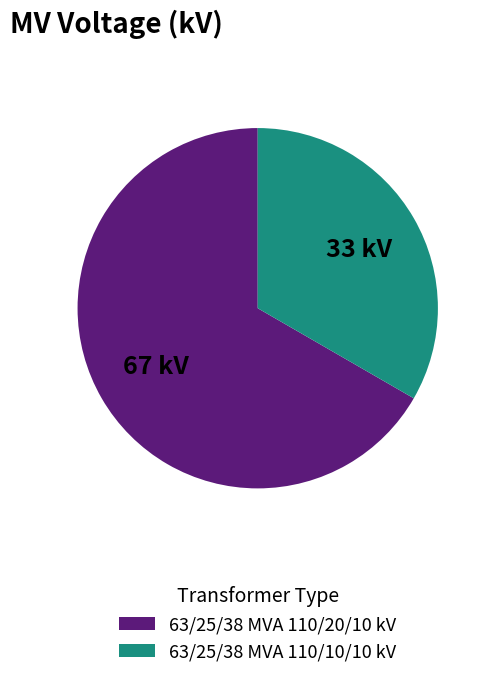

Is the sum of 63/25/38 MVA 110/10/10 kV and 63/25/38 MVA 110/20/10 kV greater than half?

Yes